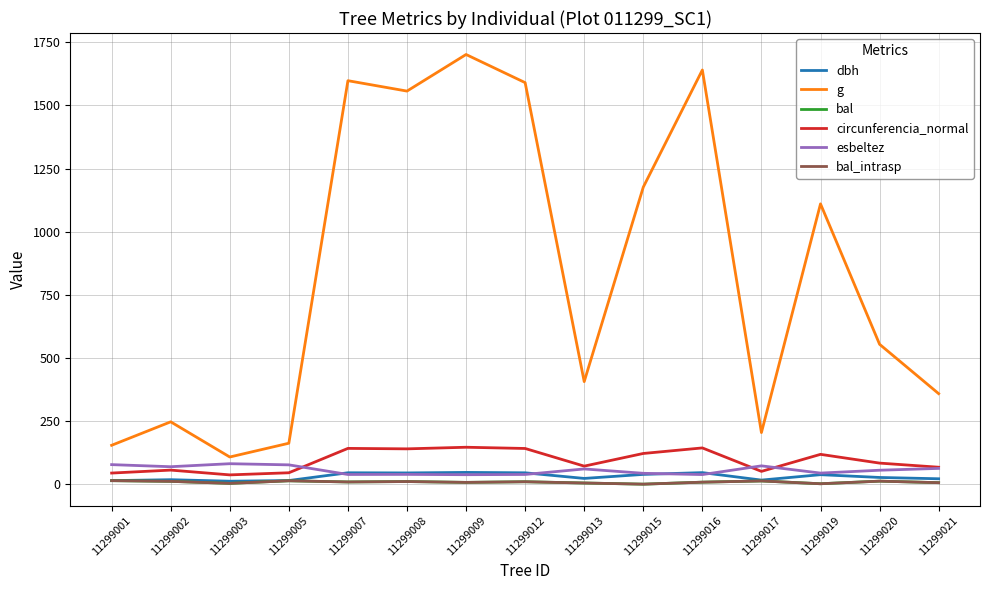

True or false: bal and esbeltez cross at least once.

False